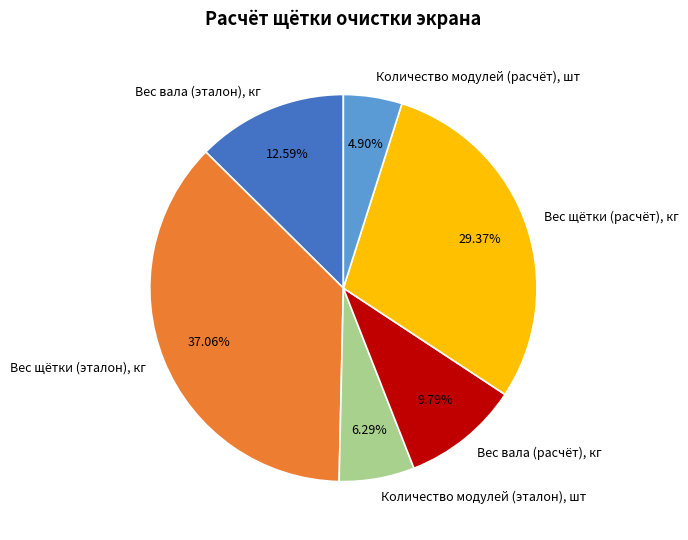

Do Вес вала (эталон), кг and Вес вала (расчёт), кг together represent more than half of the pie?

No